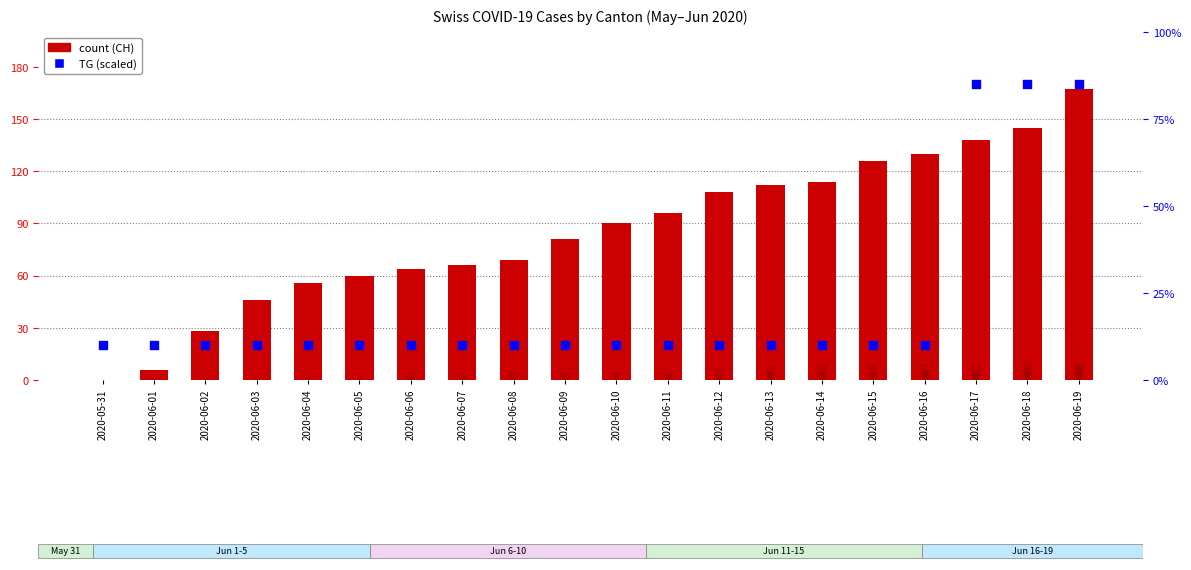

What is the total value across all series at 2020-06-06?

80